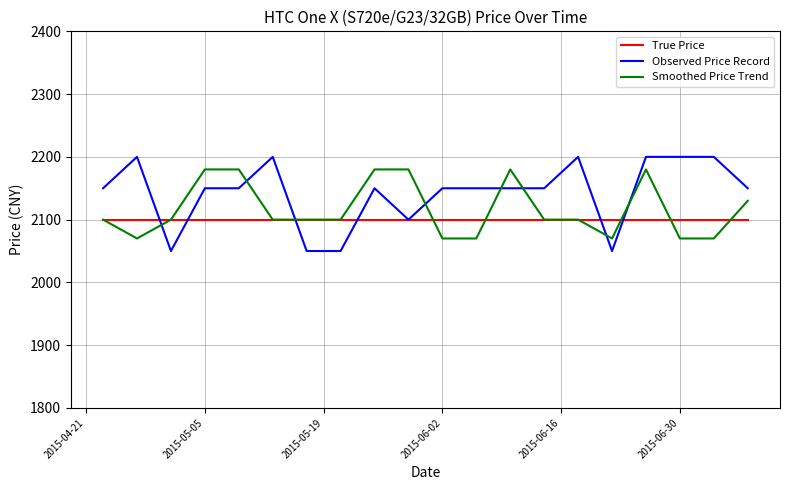

Which series has the largest total across all categories?

Observed Price Record